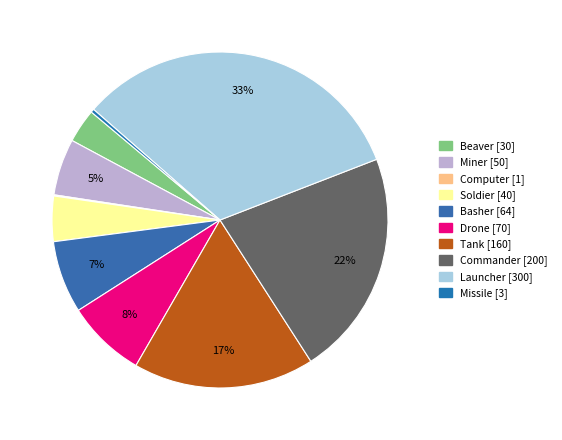

The Beaver slice represents 11% of the pie. True or false?

False